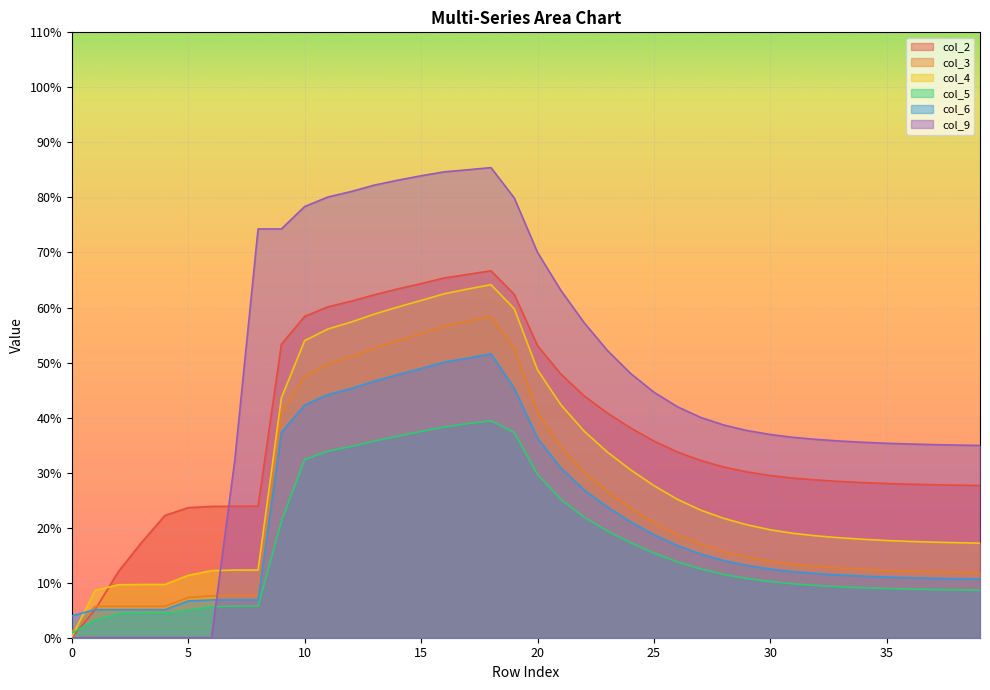

True or false: col_5 and col_2 cross at least once.

True